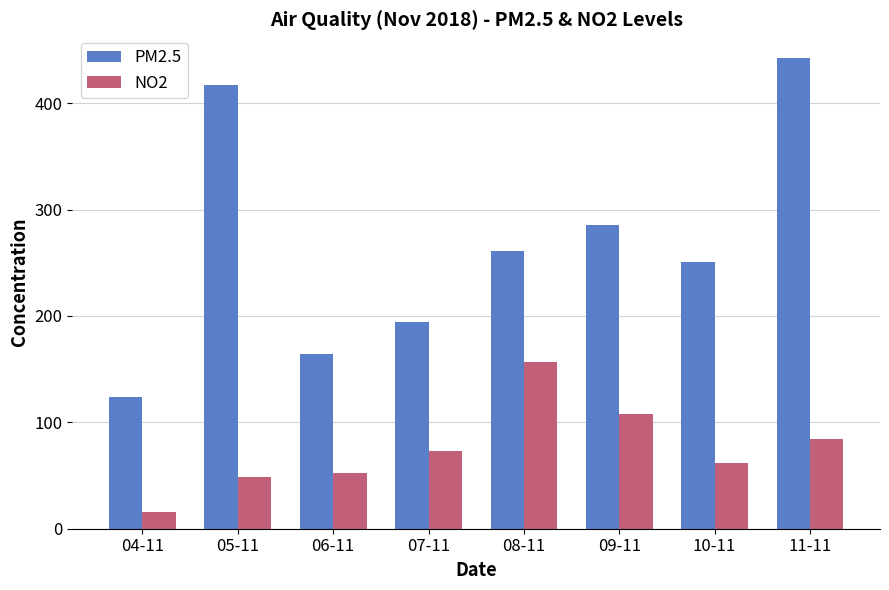

What is the total value across all series at 10-11?

312.3